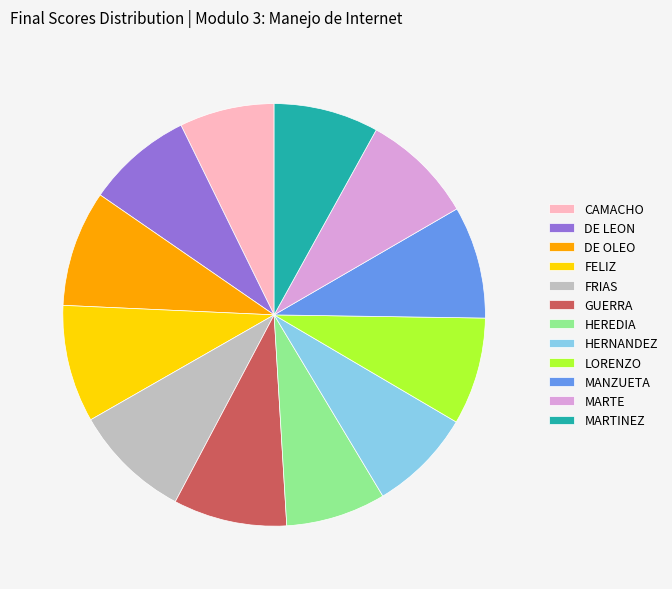

Is it true that MARTINEZ is 8% of the pie?

True